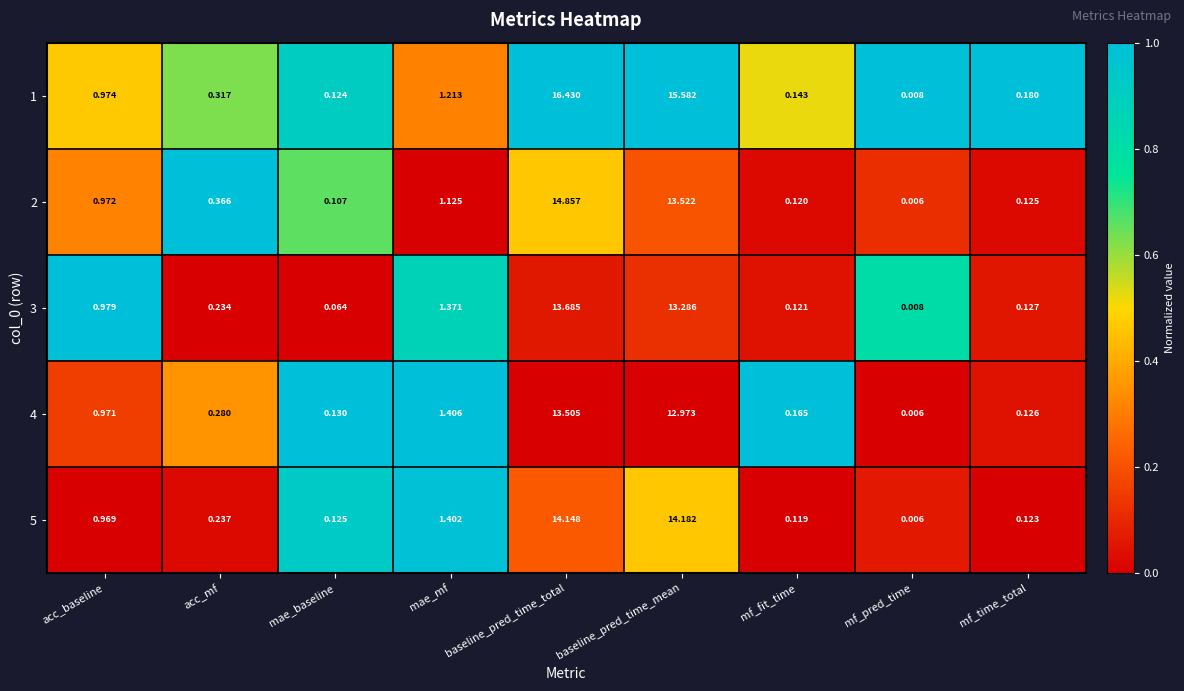

Which series has the largest total across all categories?

1